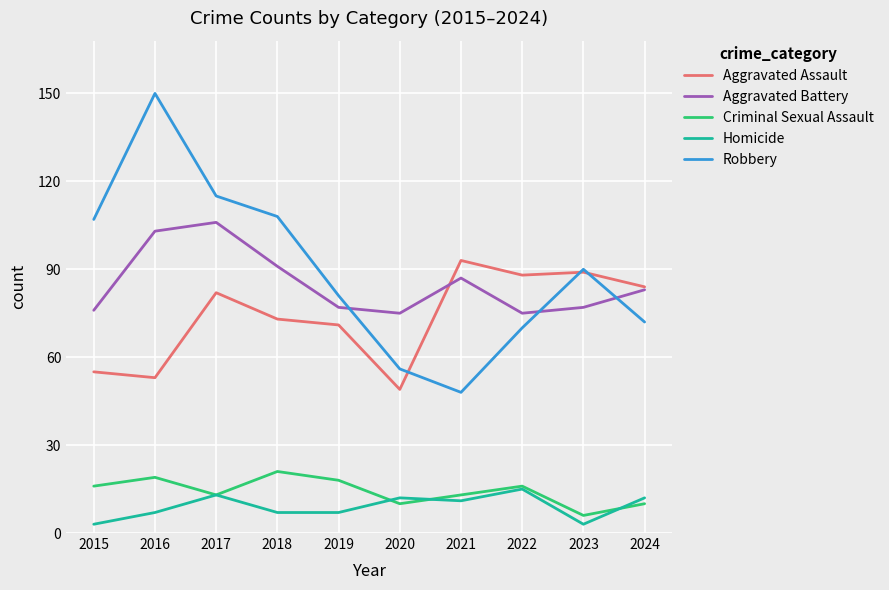

Rank the series by their maximum value, from highest to lowest.

Robbery, Aggravated Battery, Aggravated Assault, Criminal Sexual Assault, Homicide